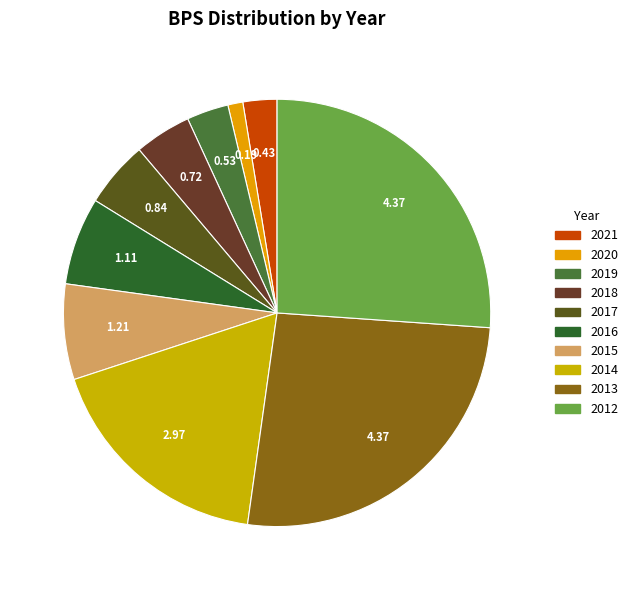

Does 2012 account for over 50% of the chart?

No